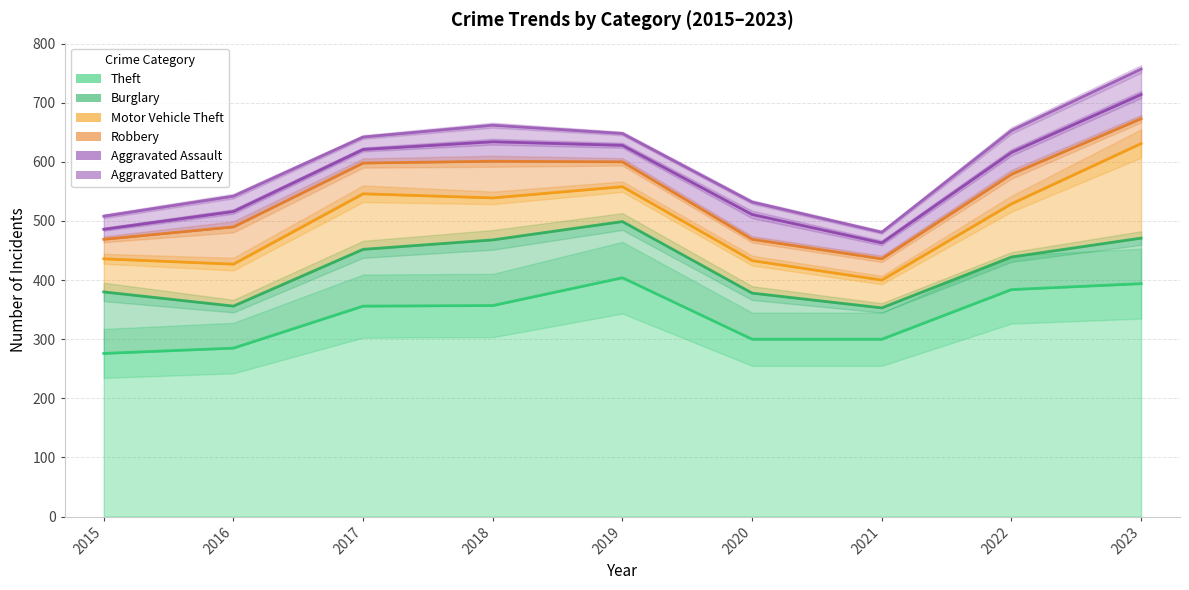

Where does the Aggravated Battery series first go above 642?

2018